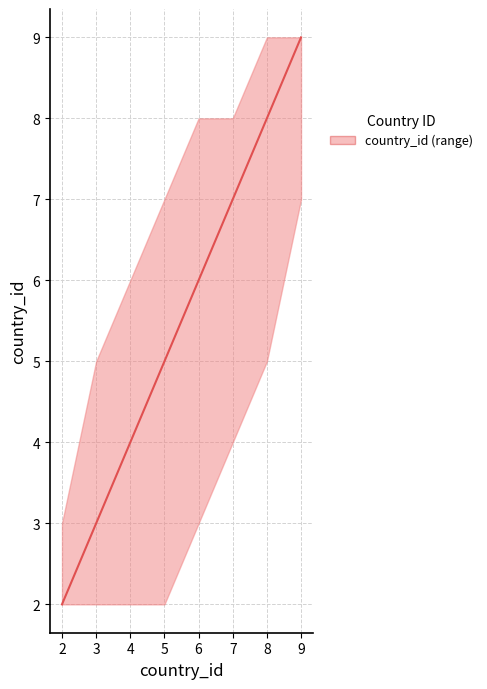

Rank the categories by value from highest to lowest.

9, 8, 7, 6, 5, 4, 3, 2